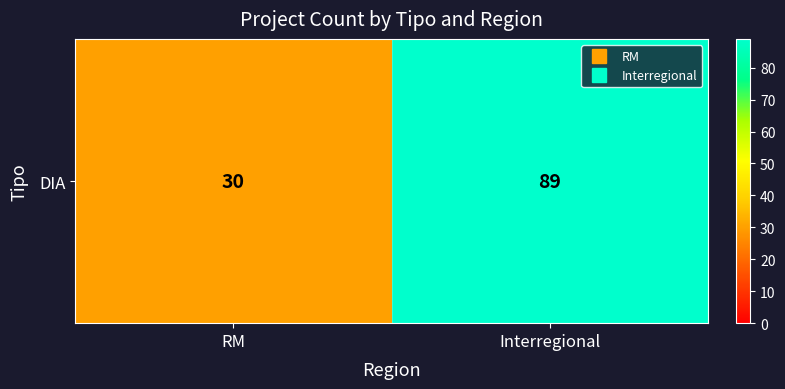

True or false: the data shows 42 at RM.

False